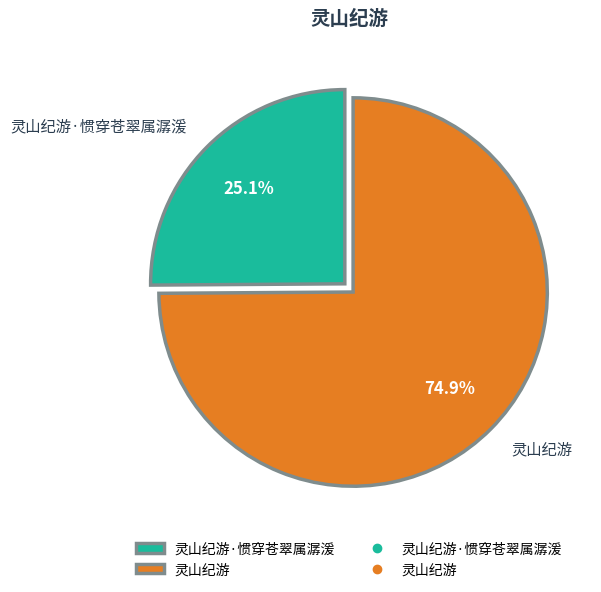

How many slices are in this pie chart?

2